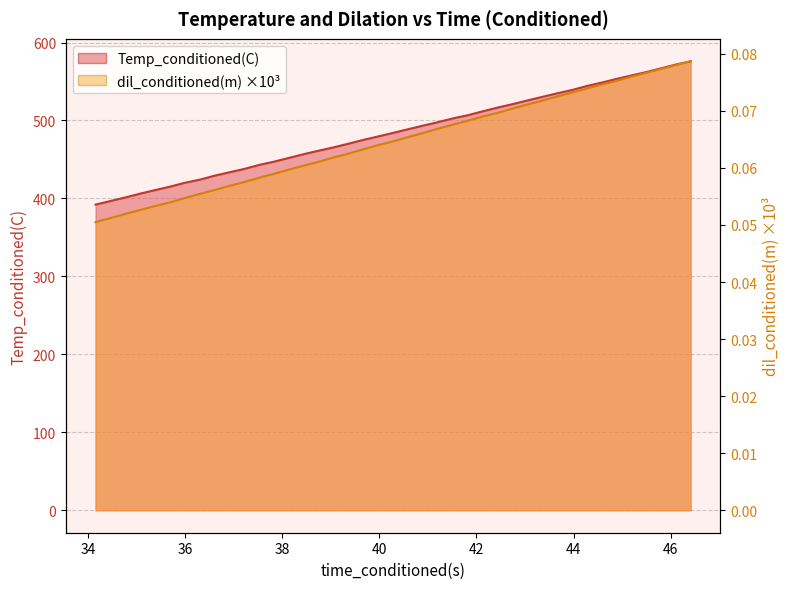

True or false: Temp_conditioned(C) has more than 1 interior local peaks.

False